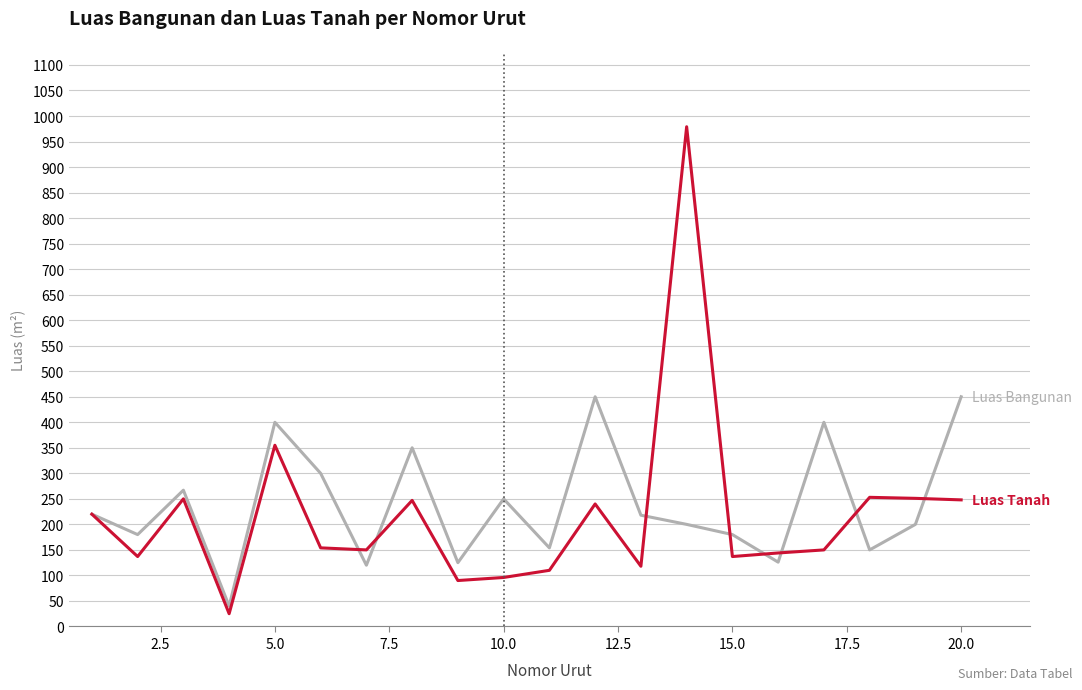

What is the maximum value shown in the chart?

979